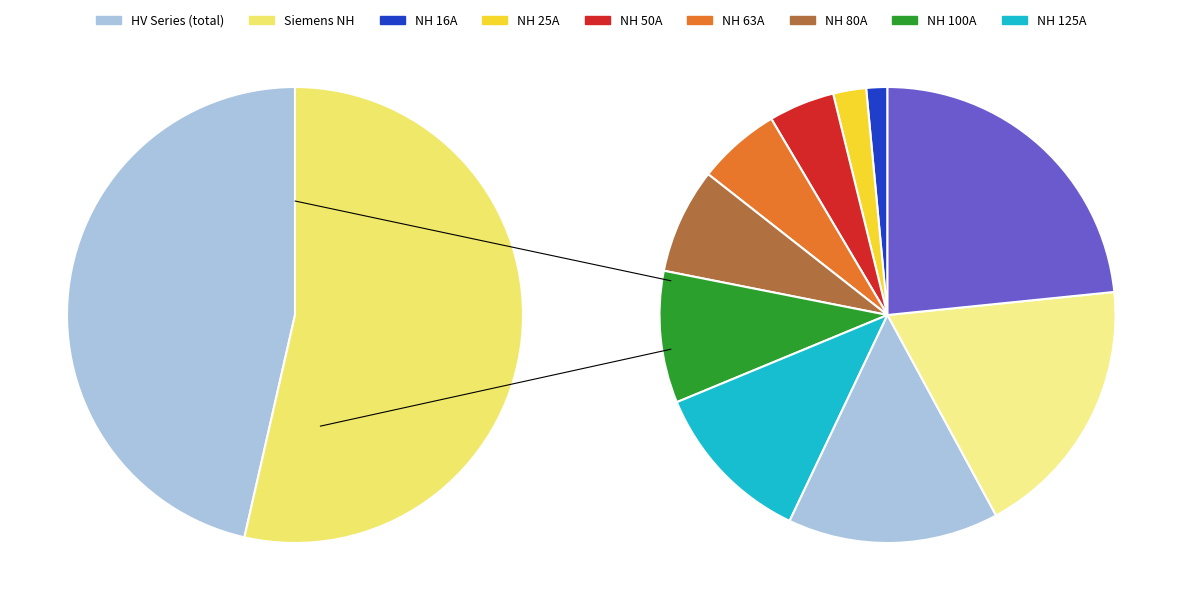

Is HV 125A the majority of the pie?

No